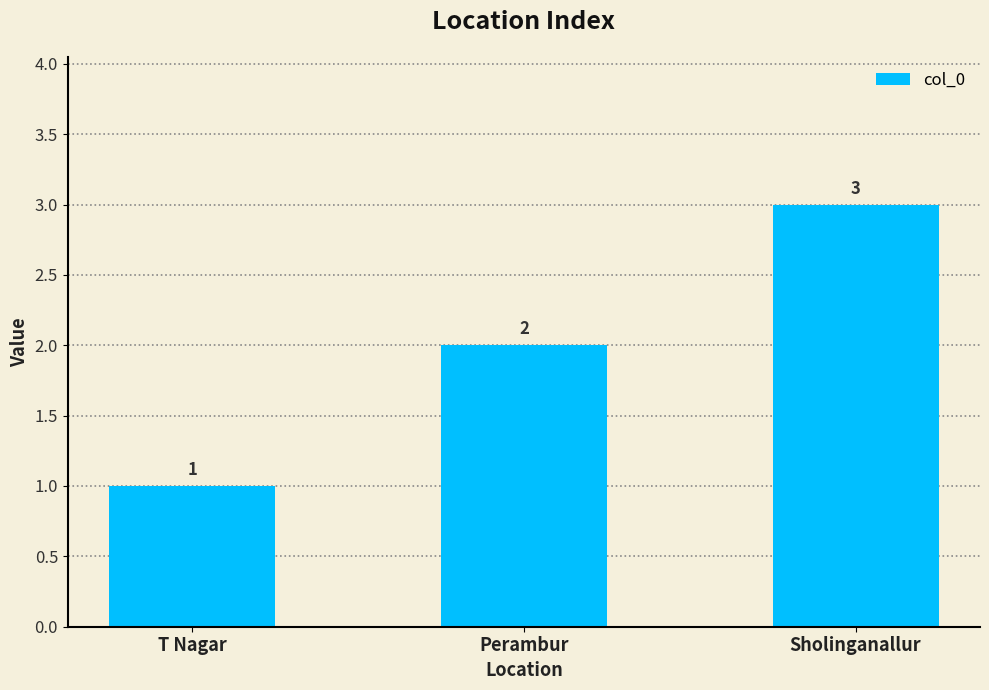

What position from the left is T Nagar?

1